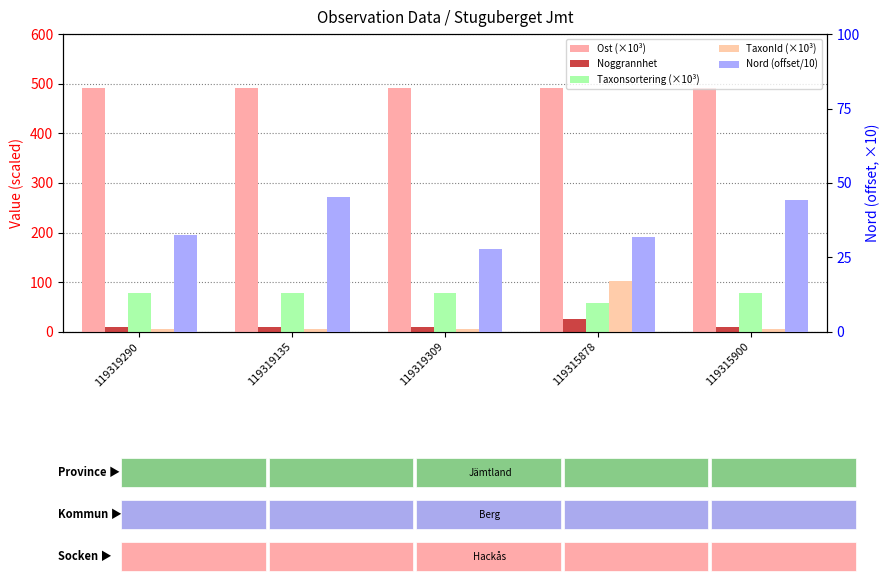

How many bars are there in each group?

5